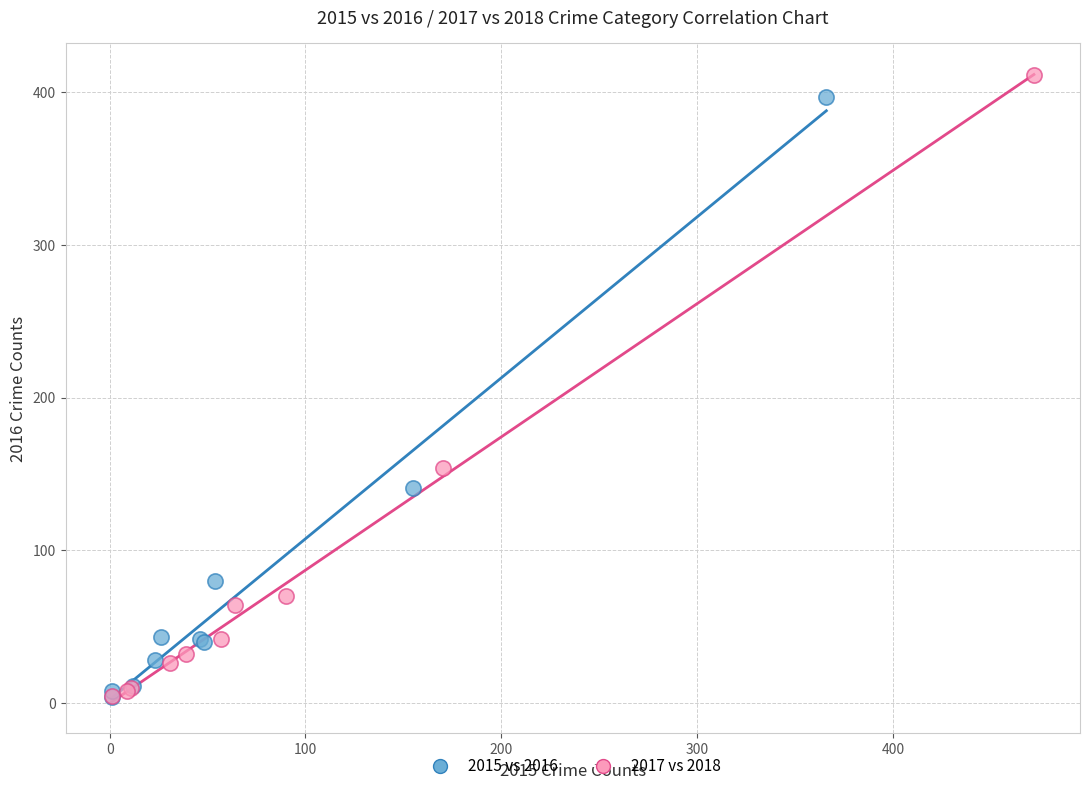

What are all the series names shown in the legend?

2015 vs 2016, 2017 vs 2018